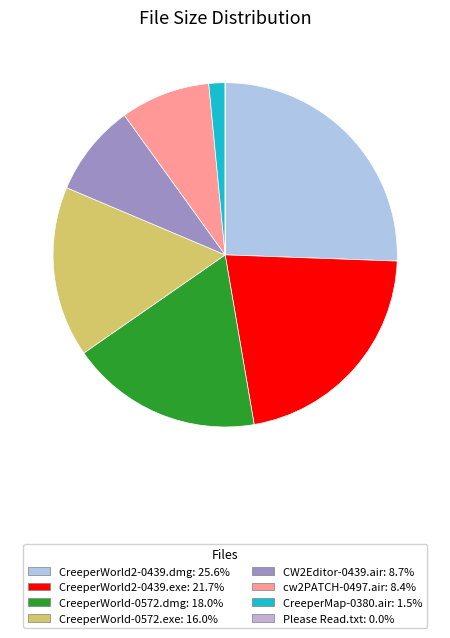

To the nearest percent, what is the difference between the CreeperMap-0380.air and cw2PATCH-0497.air slice percentages?

7%